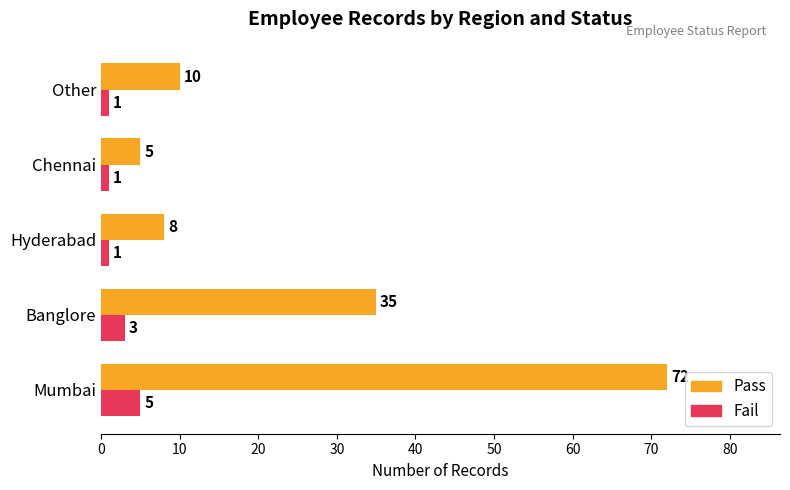

List the series in order of their peak value, lowest first.

Fail, Pass